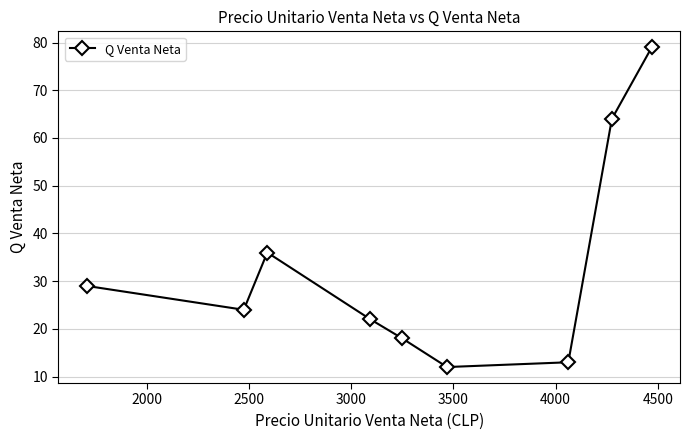

What is the value of the 3rd point from the left?

36